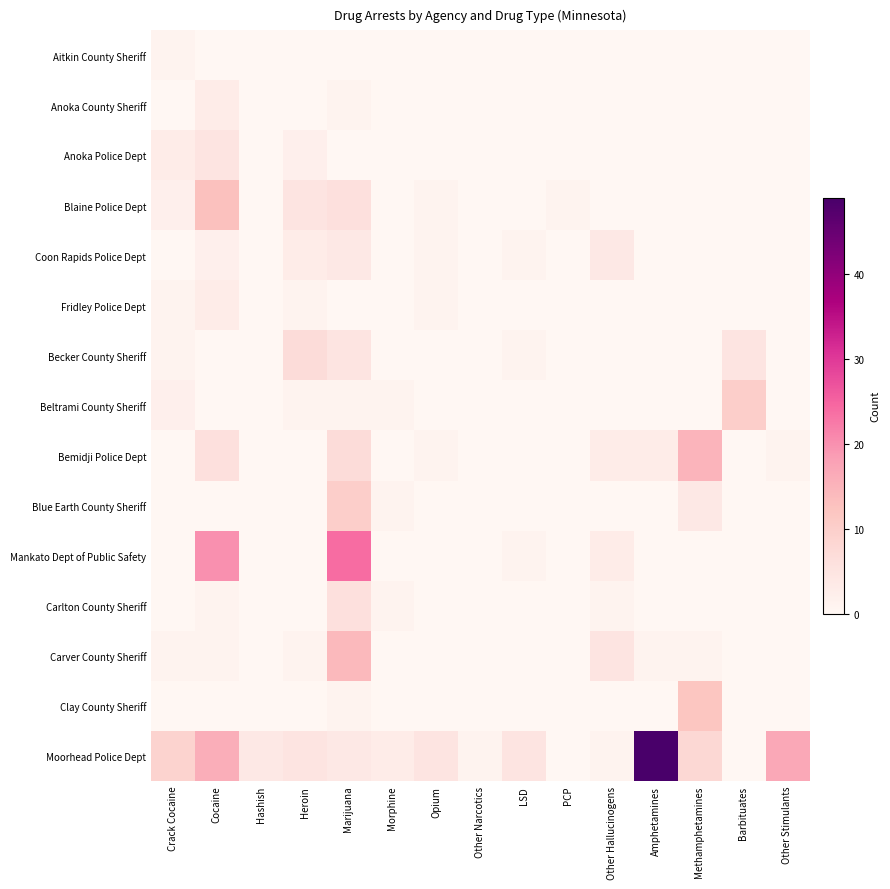

Reading right to left, extract all data points from this chart.

Aitkin County Sheriff: Other Stimulants=0	Barbituates=0	Methamphetamines=0	Amphetamines=0	Other Hallucinogens=0	PCP=0	LSD=0	Other Narcotics=0	Opium=0	Morphine=0	Marijuana=0	Heroin=0	Hashish=0	Cocaine=0	Crack Cocaine=1
Anoka County Sheriff: Other Stimulants=0	Barbituates=0	Methamphetamines=0	Amphetamines=0	Other Hallucinogens=0	PCP=0	LSD=0	Other Narcotics=0	Opium=0	Morphine=0	Marijuana=1	Heroin=0	Hashish=0	Cocaine=3	Crack Cocaine=0
Anoka Police Dept: Other Stimulants=0	Barbituates=0	Methamphetamines=0	Amphetamines=0	Other Hallucinogens=0	PCP=0	LSD=0	Other Narcotics=0	Opium=0	Morphine=0	Marijuana=0	Heroin=2	Hashish=0	Cocaine=5	Crack Cocaine=3
Blaine Police Dept: Other Stimulants=0	Barbituates=0	Methamphetamines=0	Amphetamines=0	Other Hallucinogens=0	PCP=1	LSD=0	Other Narcotics=0	Opium=1	Morphine=0	Marijuana=6	Heroin=5	Hashish=0	Cocaine=13	Crack Cocaine=2
Coon Rapids Police Dept: Other Stimulants=0	Barbituates=0	Methamphetamines=0	Amphetamines=0	Other Hallucinogens=4	PCP=0	LSD=1	Other Narcotics=0	Opium=1	Morphine=0	Marijuana=4	Heroin=3	Hashish=0	Cocaine=2	Crack Cocaine=0
Fridley Police Dept: Other Stimulants=0	Barbituates=0	Methamphetamines=0	Amphetamines=0	Other Hallucinogens=0	PCP=0	LSD=0	Other Narcotics=0	Opium=1	Morphine=0	Marijuana=0	Heroin=1	Hashish=0	Cocaine=3	Crack Cocaine=1
Becker County Sheriff: Other Stimulants=0	Barbituates=5	Methamphetamines=0	Amphetamines=0	Other Hallucinogens=0	PCP=0	LSD=1	Other Narcotics=0	Opium=0	Morphine=0	Marijuana=5	Heroin=7	Hashish=0	Cocaine=0	Crack Cocaine=1
Beltrami County Sheriff: Other Stimulants=0	Barbituates=10	Methamphetamines=0	Amphetamines=0	Other Hallucinogens=0	PCP=0	LSD=0	Other Narcotics=0	Opium=0	Morphine=1	Marijuana=1	Heroin=1	Hashish=0	Cocaine=0	Crack Cocaine=2
Bemidji Police Dept: Other Stimulants=1	Barbituates=0	Methamphetamines=15	Amphetamines=3	Other Hallucinogens=3	PCP=0	LSD=0	Other Narcotics=0	Opium=1	Morphine=0	Marijuana=7	Heroin=0	Hashish=0	Cocaine=6	Crack Cocaine=0
Blue Earth County Sheriff: Other Stimulants=0	Barbituates=0	Methamphetamines=4	Amphetamines=0	Other Hallucinogens=0	PCP=0	LSD=0	Other Narcotics=0	Opium=0	Morphine=1	Marijuana=10	Heroin=0	Hashish=0	Cocaine=0	Crack Cocaine=0
Mankato Dept of Public Safety: Other Stimulants=0	Barbituates=0	Methamphetamines=0	Amphetamines=0	Other Hallucinogens=3	PCP=0	LSD=1	Other Narcotics=0	Opium=0	Morphine=0	Marijuana=24	Heroin=0	Hashish=0	Cocaine=20	Crack Cocaine=0
Carlton County Sheriff: Other Stimulants=0	Barbituates=0	Methamphetamines=0	Amphetamines=0	Other Hallucinogens=1	PCP=0	LSD=0	Other Narcotics=0	Opium=0	Morphine=1	Marijuana=6	Heroin=0	Hashish=0	Cocaine=1	Crack Cocaine=0
Carver County Sheriff: Other Stimulants=0	Barbituates=0	Methamphetamines=1	Amphetamines=1	Other Hallucinogens=5	PCP=0	LSD=0	Other Narcotics=0	Opium=0	Morphine=0	Marijuana=14	Heroin=1	Hashish=0	Cocaine=1	Crack Cocaine=1
Clay County Sheriff: Other Stimulants=0	Barbituates=0	Methamphetamines=12	Amphetamines=0	Other Hallucinogens=0	PCP=0	LSD=0	Other Narcotics=0	Opium=0	Morphine=0	Marijuana=1	Heroin=0	Hashish=0	Cocaine=0	Crack Cocaine=0
Moorhead Police Dept: Other Stimulants=17	Barbituates=0	Methamphetamines=8	Amphetamines=49	Other Hallucinogens=1	PCP=0	LSD=5	Other Narcotics=1	Opium=5	Morphine=3	Marijuana=4	Heroin=5	Hashish=4	Cocaine=16	Crack Cocaine=9